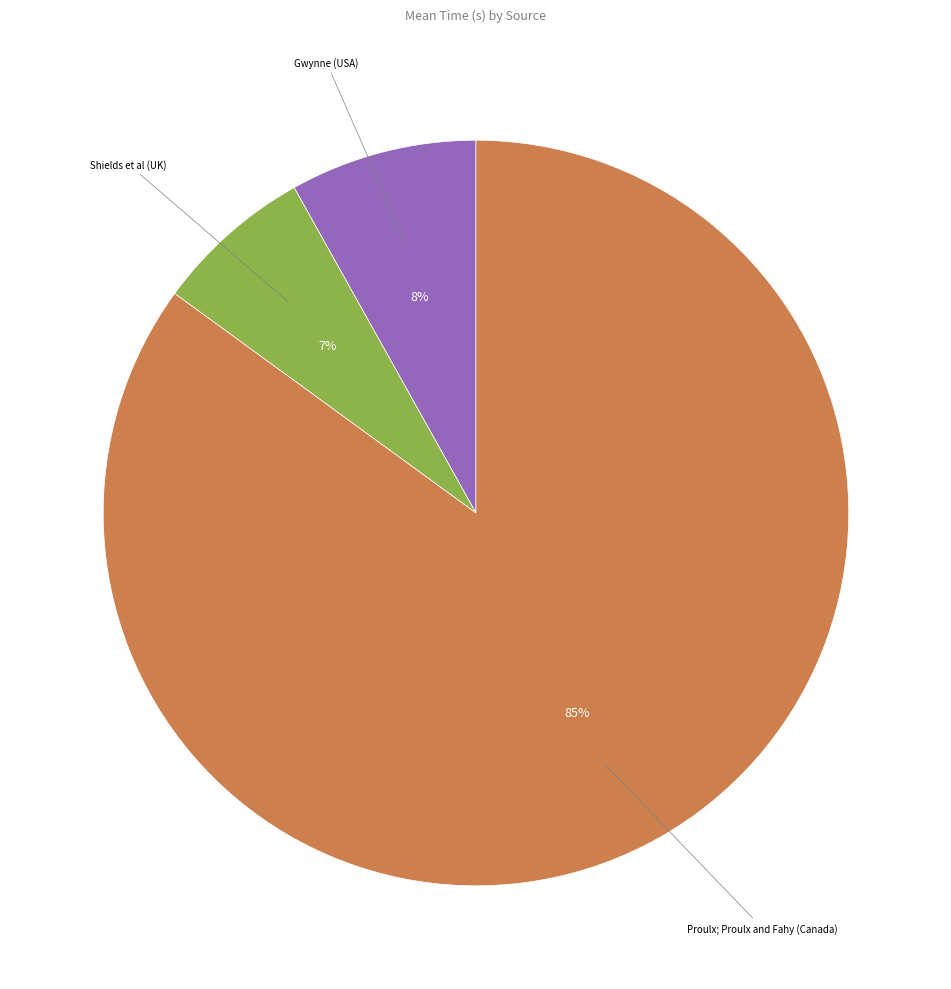

Is there a majority slice in this chart?

Yes